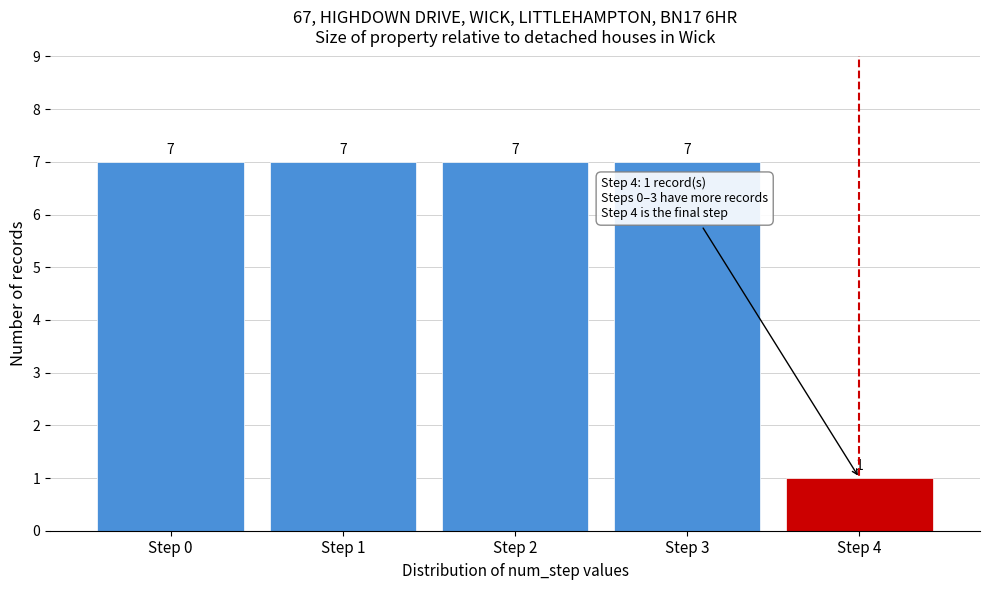

Reading right to left, what are all the values shown in this chart?

1	7	7	7	7